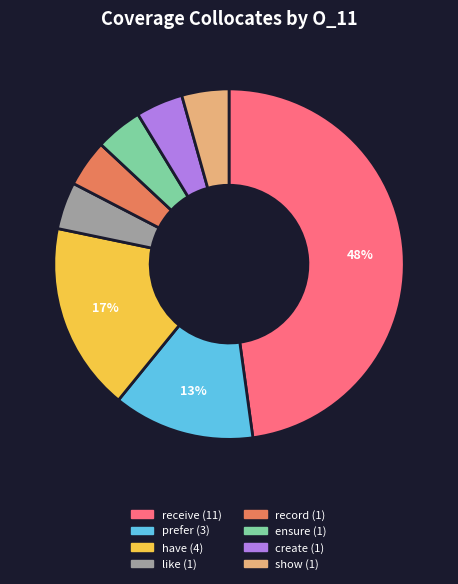

How many slices are in this pie chart?

8